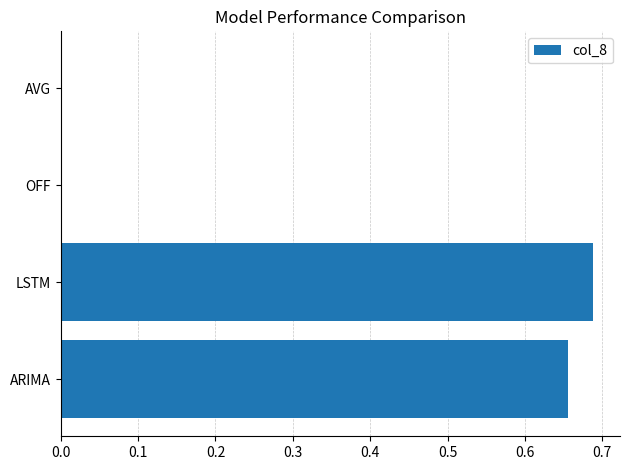

Which category has the highest value across all series?

LSTM